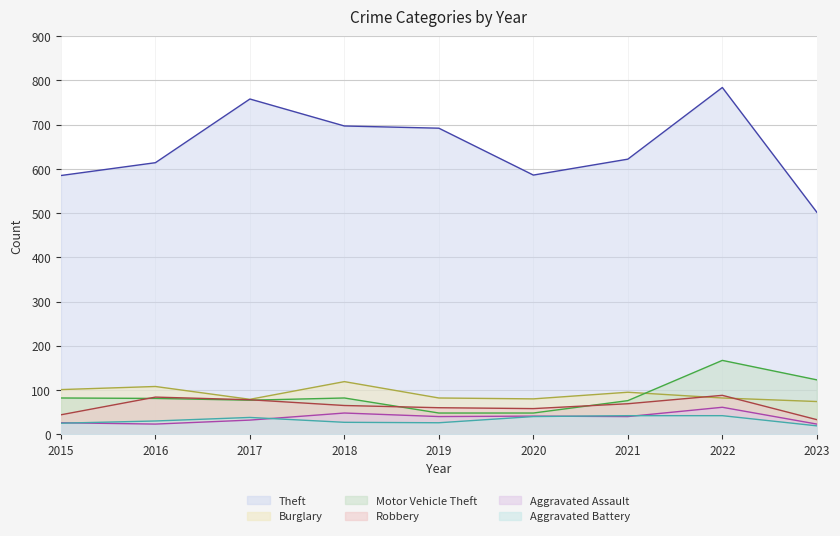

True or false: Aggravated Assault and Theft cross at least once.

False